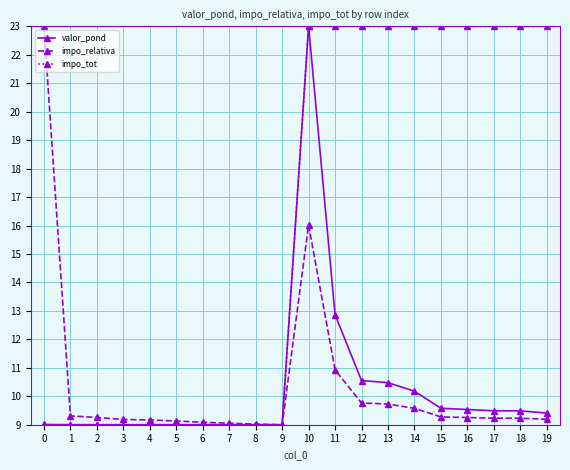

How many lines are shown in the chart?

3